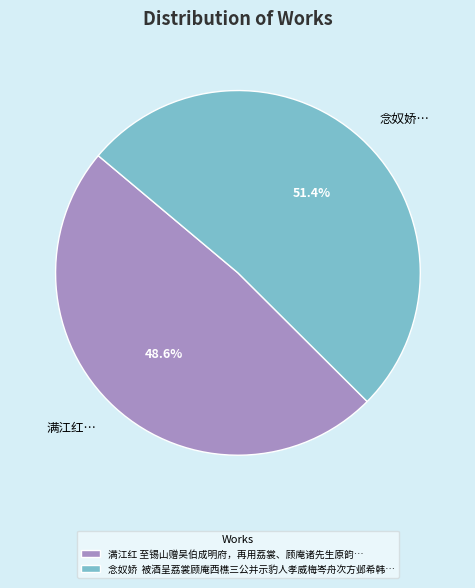

Rank the categories by value from lowest to highest.

满江红 至锡山赠吴伯成明府，再用荔裳、顾庵诸先生原韵…, 念奴娇 被酒呈荔裳顾庵西樵三公并示豹人孝威梅岑舟次方邺希韩…